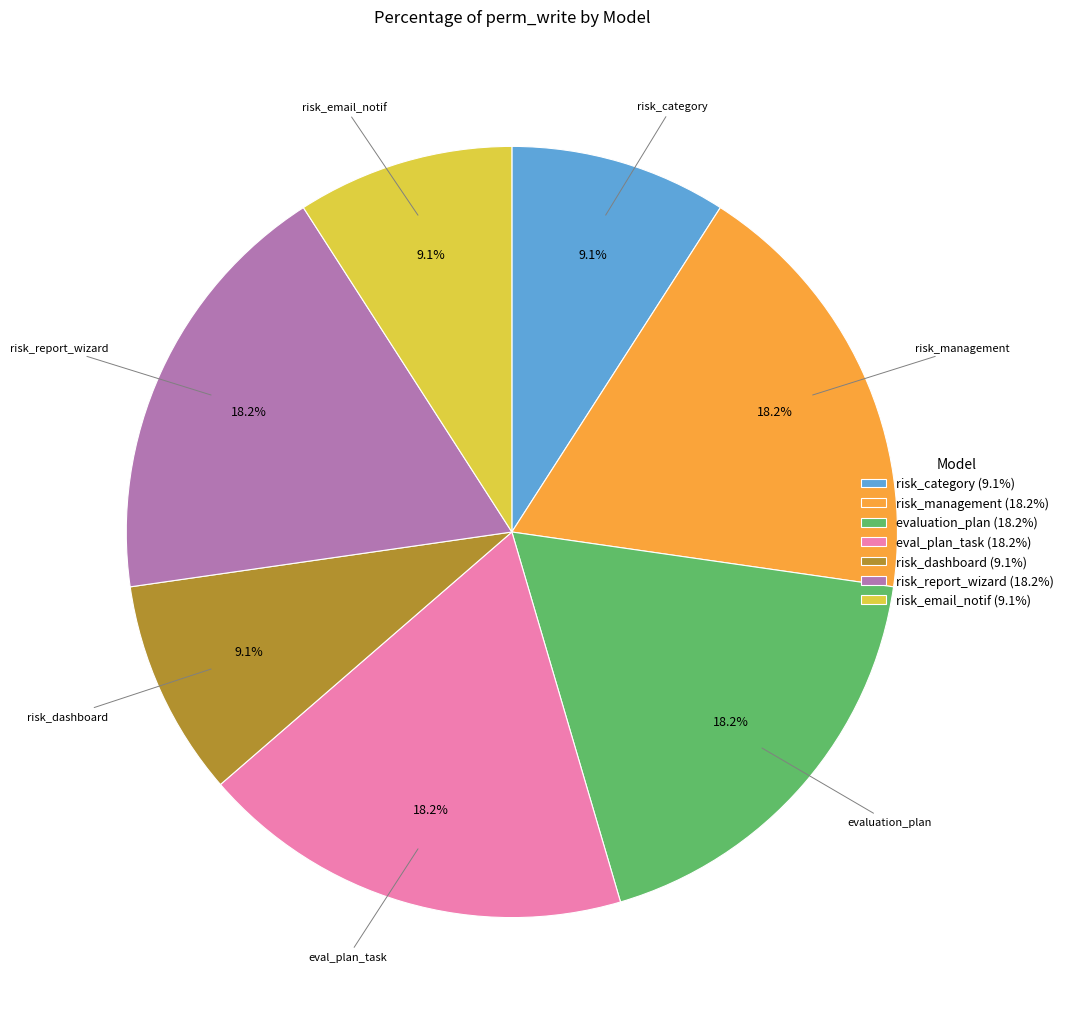

Does risk_management (18.2%) represent more than half of the total?

No